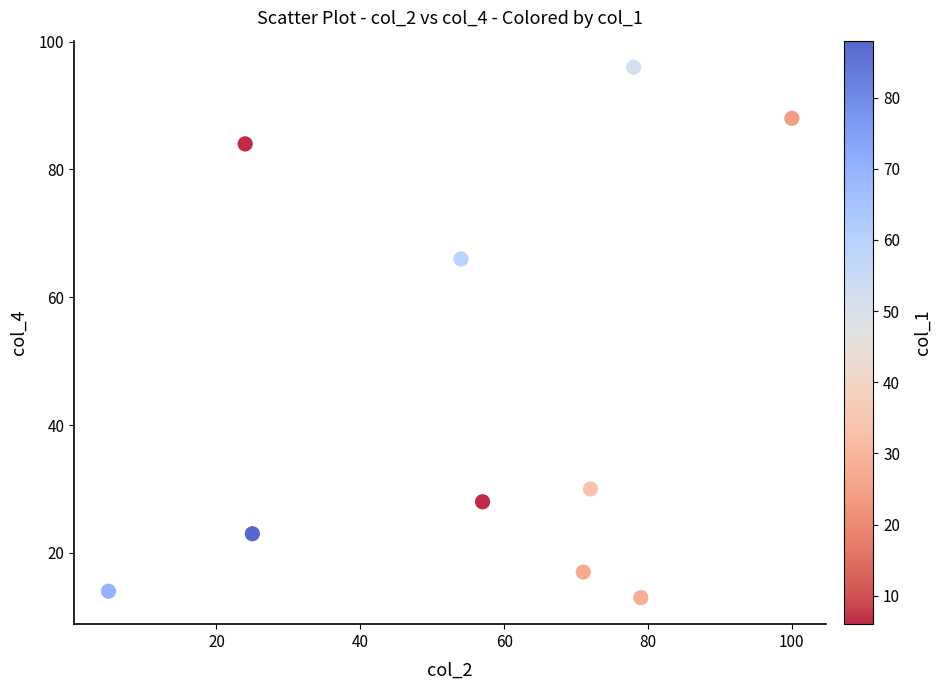

What Y value in the scatter plot is closest to 54?

66